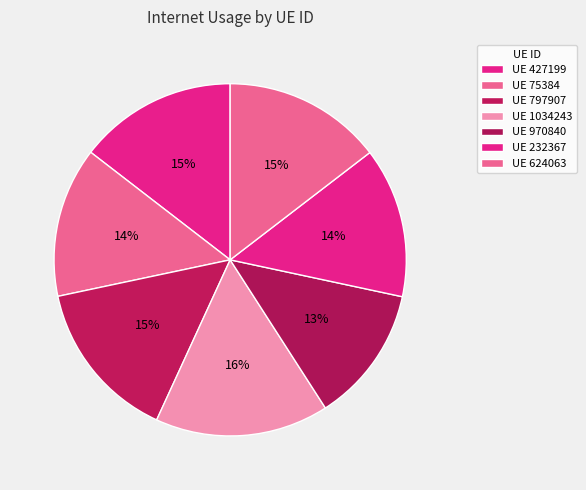

To the nearest percent, what is the average slice percentage?

14%